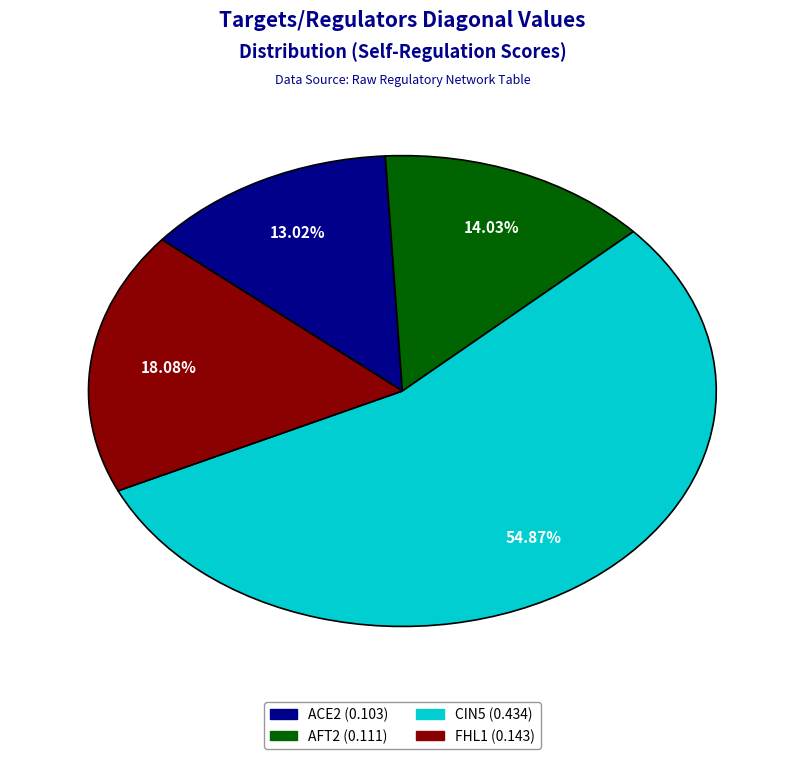

What is the smallest slice in the pie chart?

ACE2